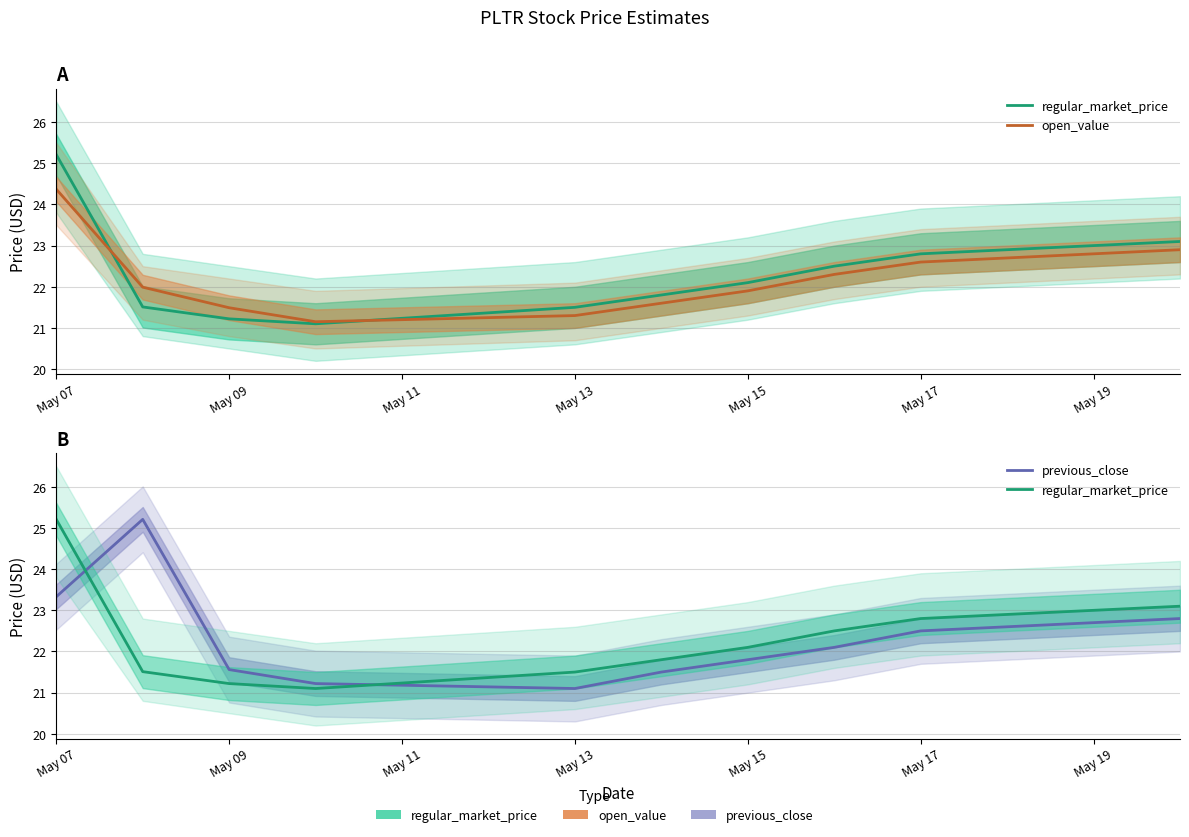

Which category has the highest value across all series?

May 07